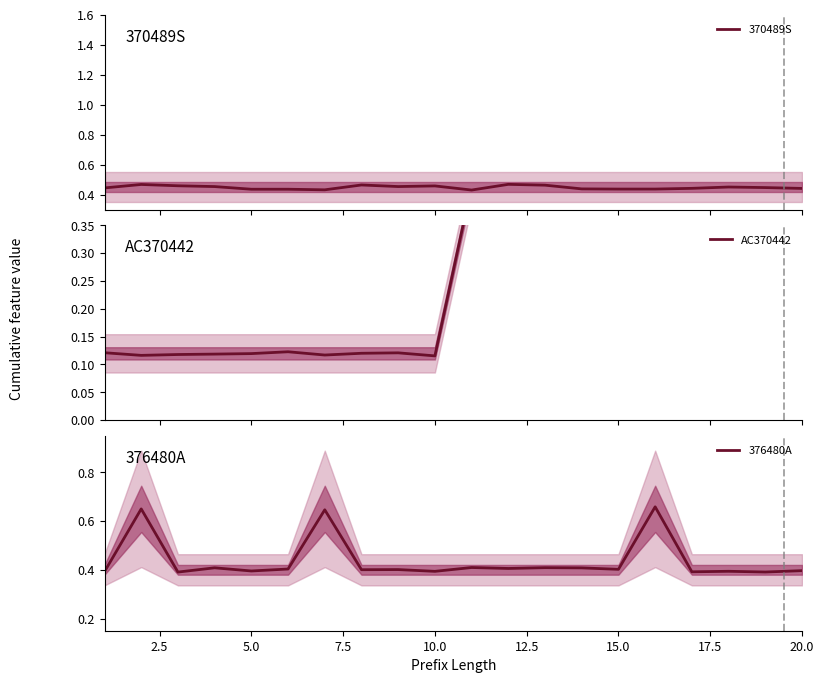

Reading left to right, transcribe all the data shown in this chart.

370489S: 0.4	0.5	0.5	0.5	0.4	0.4	0.4	0.5	0.5	0.5	0.4	0.5	0.5	0.4	0.4	0.4	0.4	0.5	0.4	0.4
AC370442: 0.1	0.1	0.1	0.1	0.1	0.1	0.1	0.1	0.1	0.1	0.4	0.4	0.4	0.4	0.4	0.4	0.4	0.4	0.4	0.4
376480A: 0.4	0.6	0.4	0.4	0.4	0.4	0.6	0.4	0.4	0.4	0.4	0.4	0.4	0.4	0.4	0.7	0.4	0.4	0.4	0.4